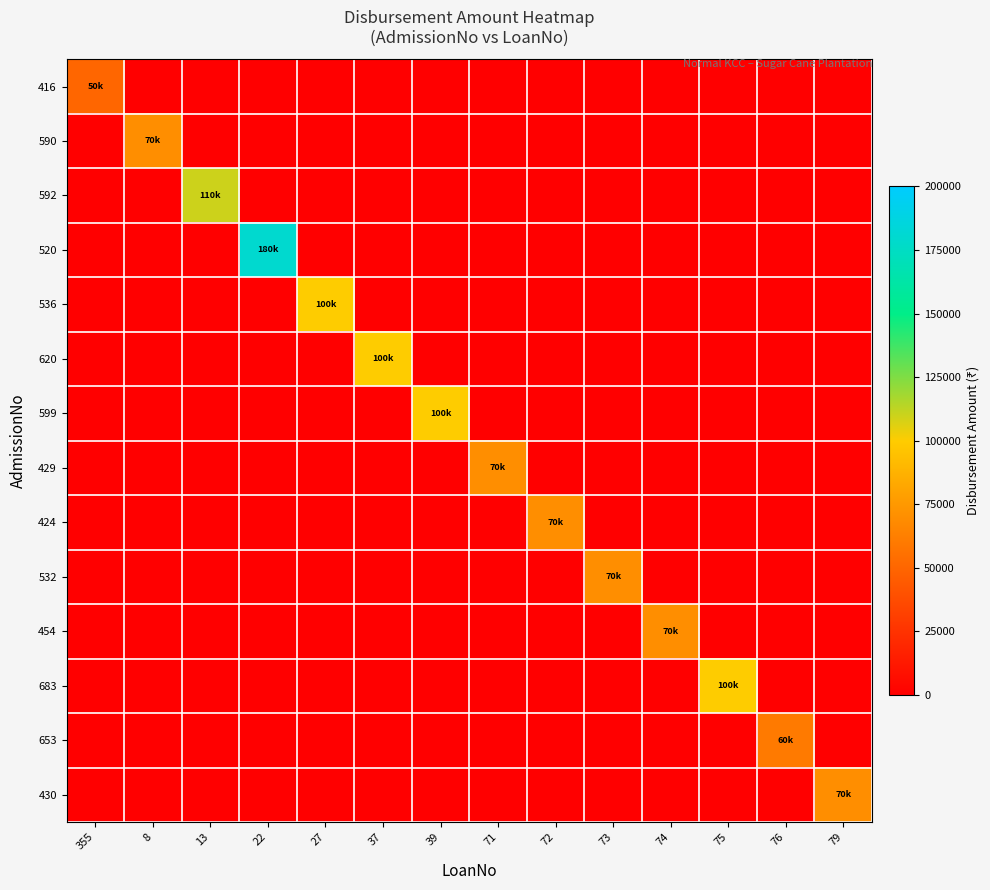

Reading left to right, extract all data points from this chart.

416: 355=50000	8=0	13=0	22=0	27=0	37=0	39=0	71=0	72=0	73=0	74=0	75=0	76=0	79=0
590: 355=0	8=70000	13=0	22=0	27=0	37=0	39=0	71=0	72=0	73=0	74=0	75=0	76=0	79=0
592: 355=0	8=0	13=110000	22=0	27=0	37=0	39=0	71=0	72=0	73=0	74=0	75=0	76=0	79=0
520: 355=0	8=0	13=0	22=180000	27=0	37=0	39=0	71=0	72=0	73=0	74=0	75=0	76=0	79=0
536: 355=0	8=0	13=0	22=0	27=100000	37=0	39=0	71=0	72=0	73=0	74=0	75=0	76=0	79=0
620: 355=0	8=0	13=0	22=0	27=0	37=100000	39=0	71=0	72=0	73=0	74=0	75=0	76=0	79=0
599: 355=0	8=0	13=0	22=0	27=0	37=0	39=100000	71=0	72=0	73=0	74=0	75=0	76=0	79=0
429: 355=0	8=0	13=0	22=0	27=0	37=0	39=0	71=70000	72=0	73=0	74=0	75=0	76=0	79=0
424: 355=0	8=0	13=0	22=0	27=0	37=0	39=0	71=0	72=70000	73=0	74=0	75=0	76=0	79=0
532: 355=0	8=0	13=0	22=0	27=0	37=0	39=0	71=0	72=0	73=70000	74=0	75=0	76=0	79=0
454: 355=0	8=0	13=0	22=0	27=0	37=0	39=0	71=0	72=0	73=0	74=70000	75=0	76=0	79=0
683: 355=0	8=0	13=0	22=0	27=0	37=0	39=0	71=0	72=0	73=0	74=0	75=100000	76=0	79=0
653: 355=0	8=0	13=0	22=0	27=0	37=0	39=0	71=0	72=0	73=0	74=0	75=0	76=60000	79=0
430: 355=0	8=0	13=0	22=0	27=0	37=0	39=0	71=0	72=0	73=0	74=0	75=0	76=0	79=70000